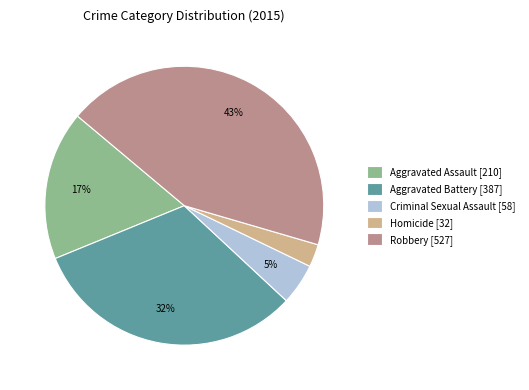

Which has a higher value, Aggravated Battery [387] or Homicide [32]?

Aggravated Battery [387]